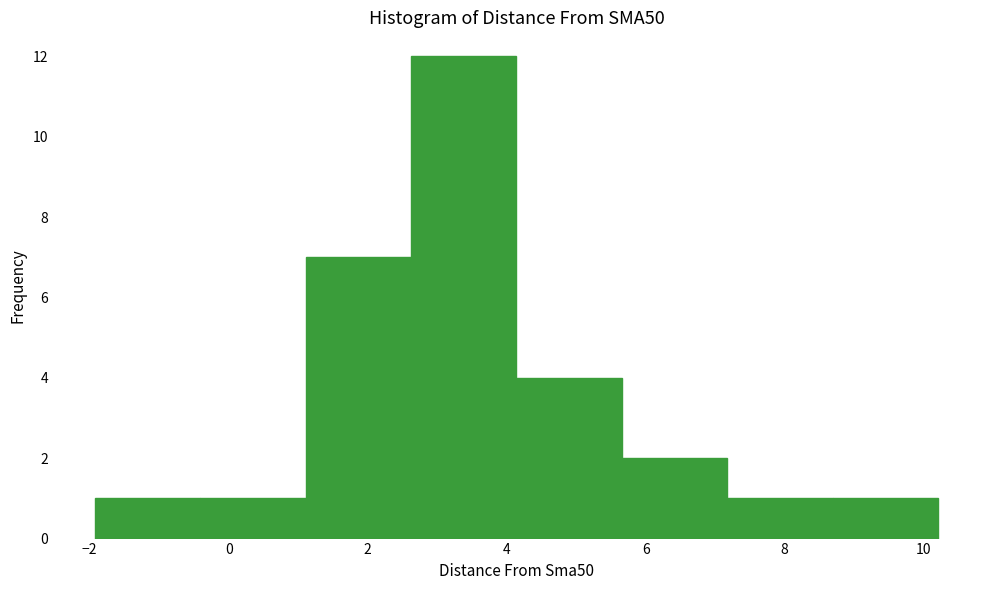

Reading left to right, transcribe this chart: for each bar, give the range it covers on the x-axis and its height. Neither the bar edges nor the heights are printed on the chart, so give them approximately, as read against the axes.

-2.0 to -0.4: 1
-0.4 to 1.2: 1
1.2 to 2.6: 7
2.6 to 4.2: 12
4.2 to 5.6: 4
5.6 to 7.2: 2
7.2 to 8.6: 1
8.6 to 10.2: 1